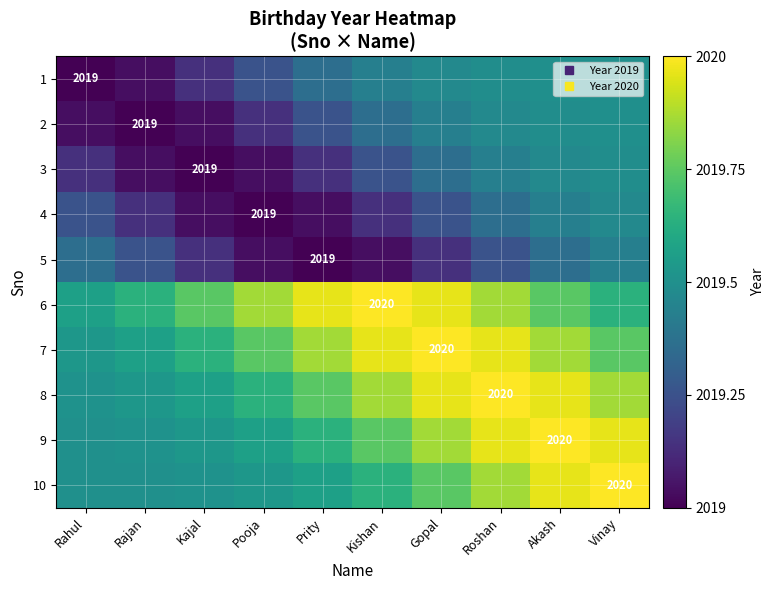

Where is 3 nearest to the value 2019?

Kajal